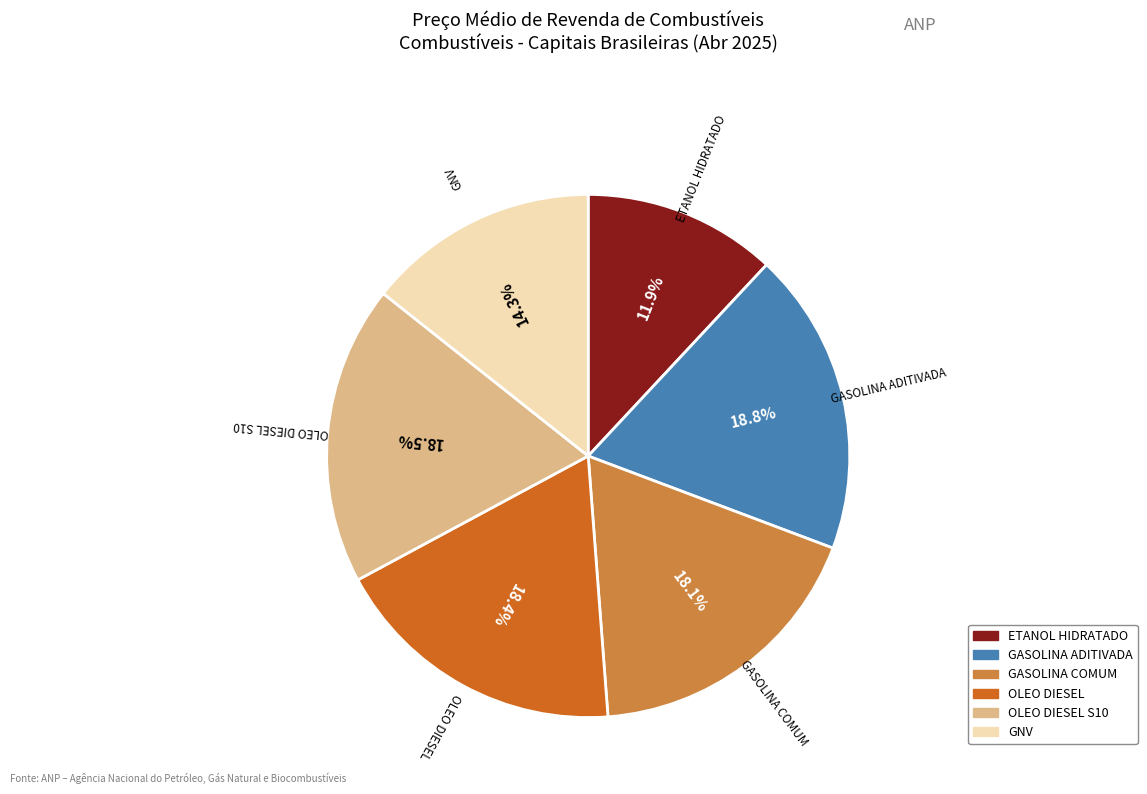

Is there a majority slice in this chart?

No